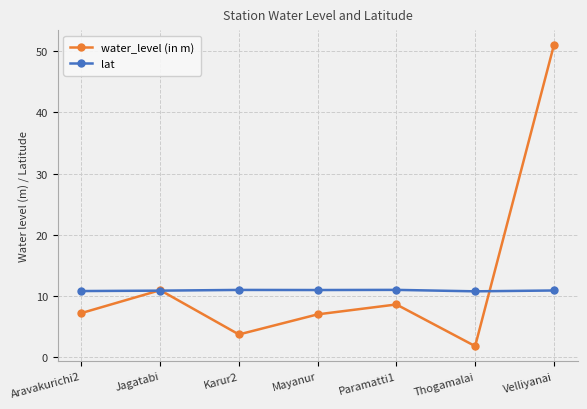

What are all the series names shown in the legend?

water_level (in m), lat